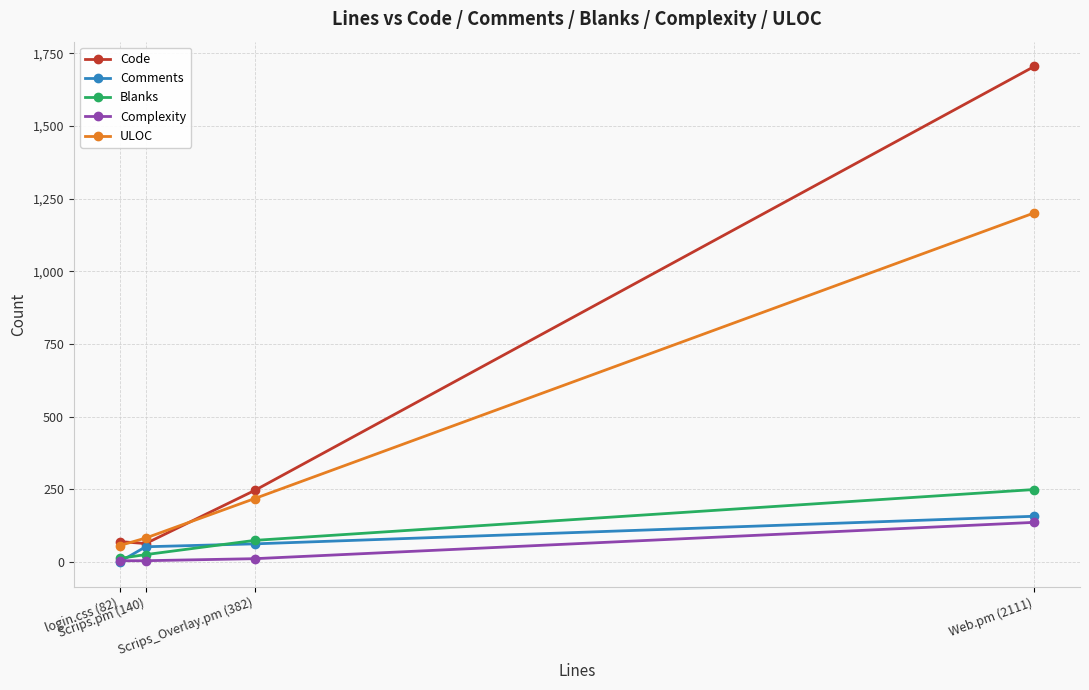

What are all the series names shown in the legend?

Code, Comments, Blanks, Complexity, ULOC